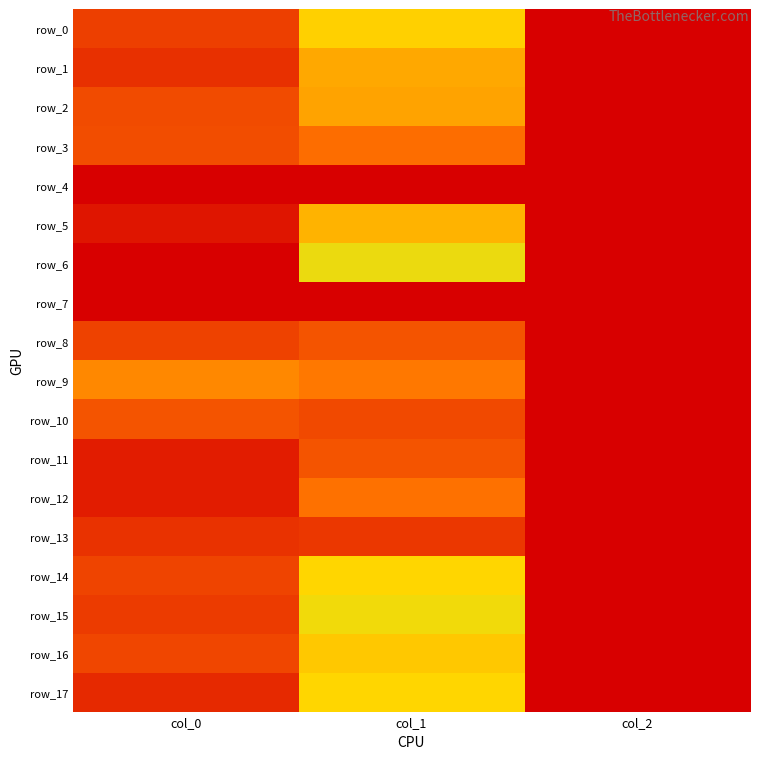

Is it true that row_9 equals 760.0 at col_0?

True